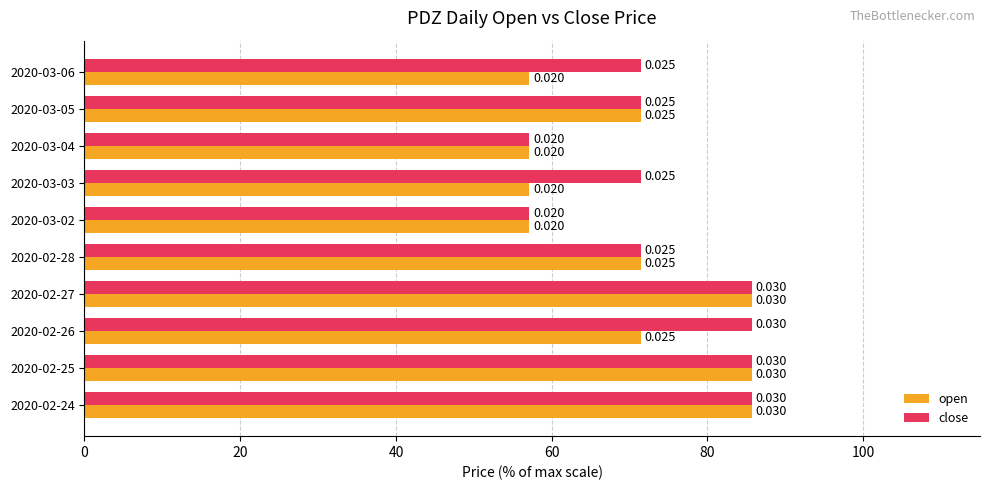

List the series in order of their overall mean, highest first.

close, open